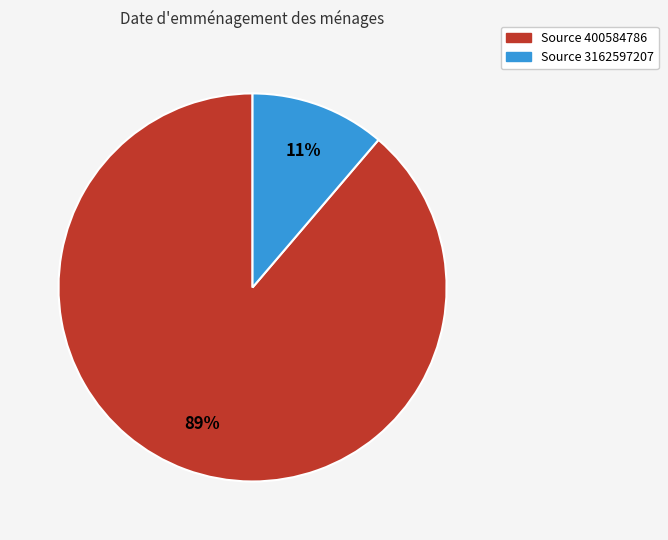

To the nearest percent, what is the average slice percentage?

50%